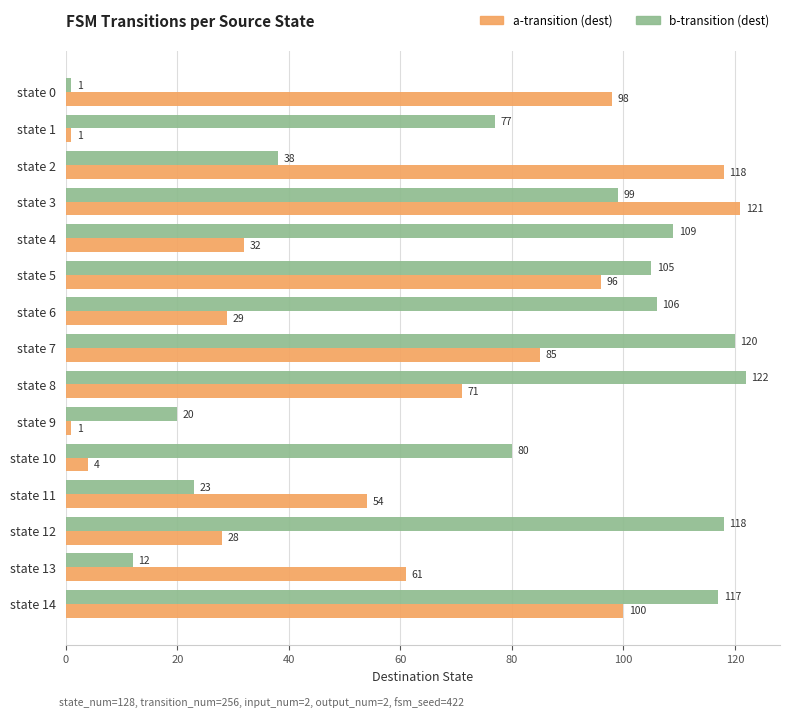

List the series in order of their overall mean, highest first.

b-transition (dest), a-transition (dest)